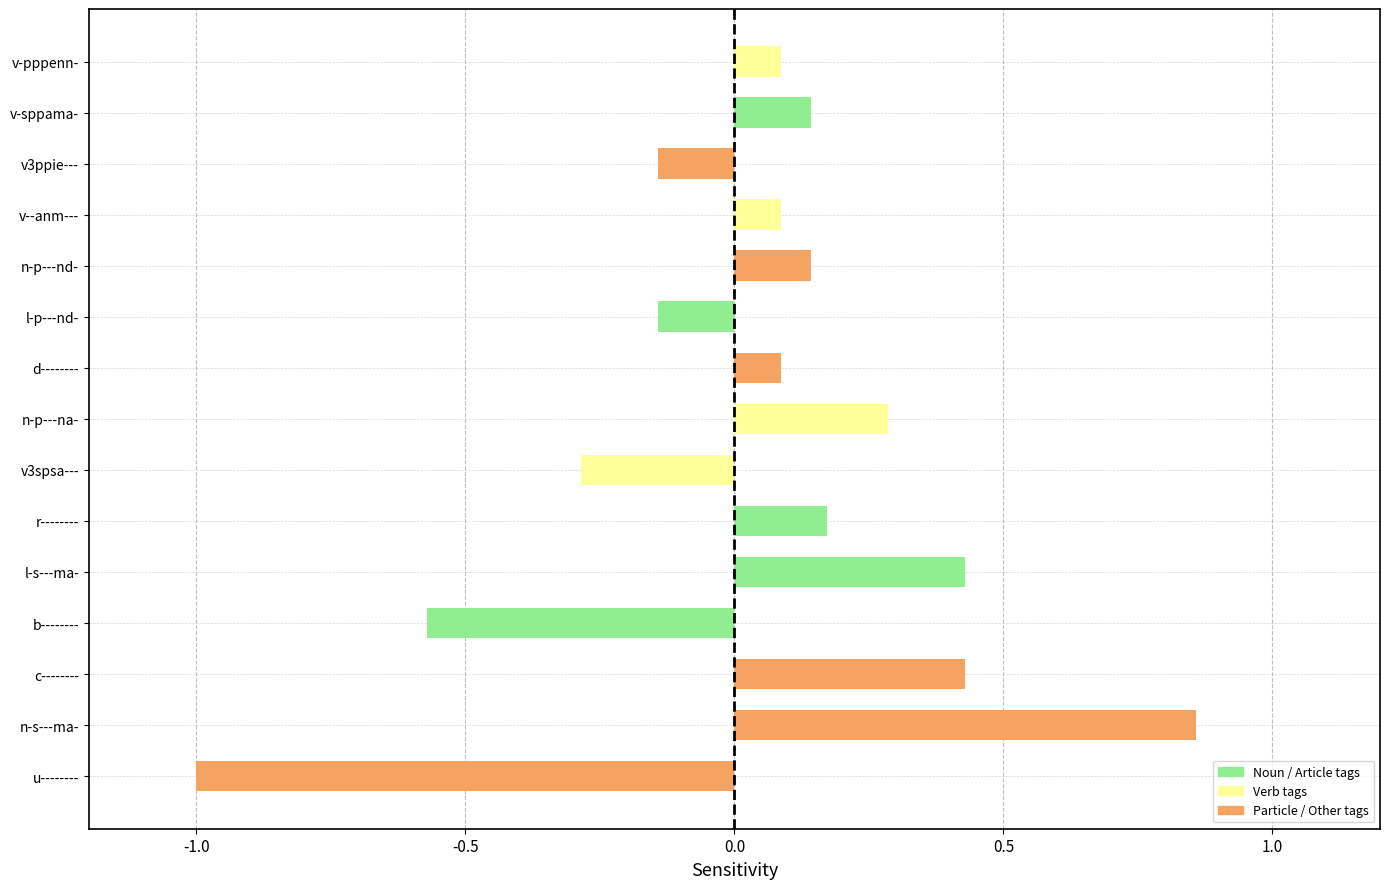

How many bars are there in total?

15